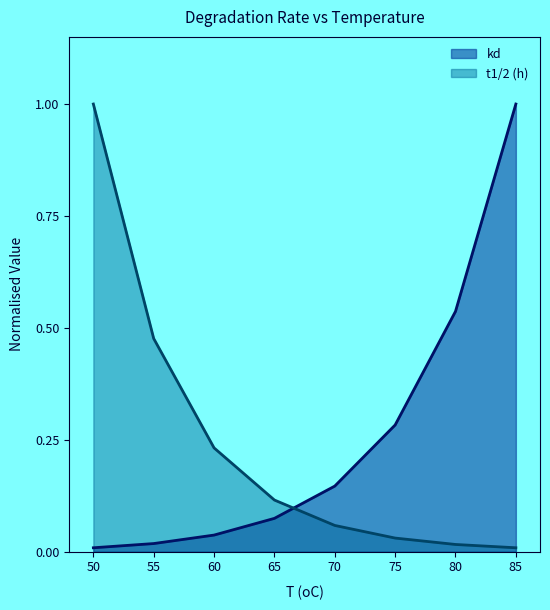

Which series changed the most between 60 and 75?

kd